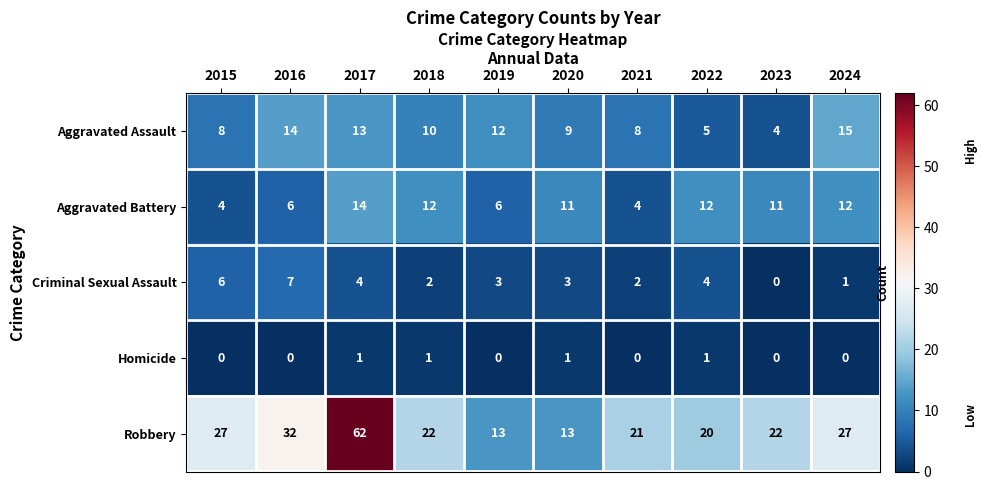

At how many categories does at least one series exceed 6?

10